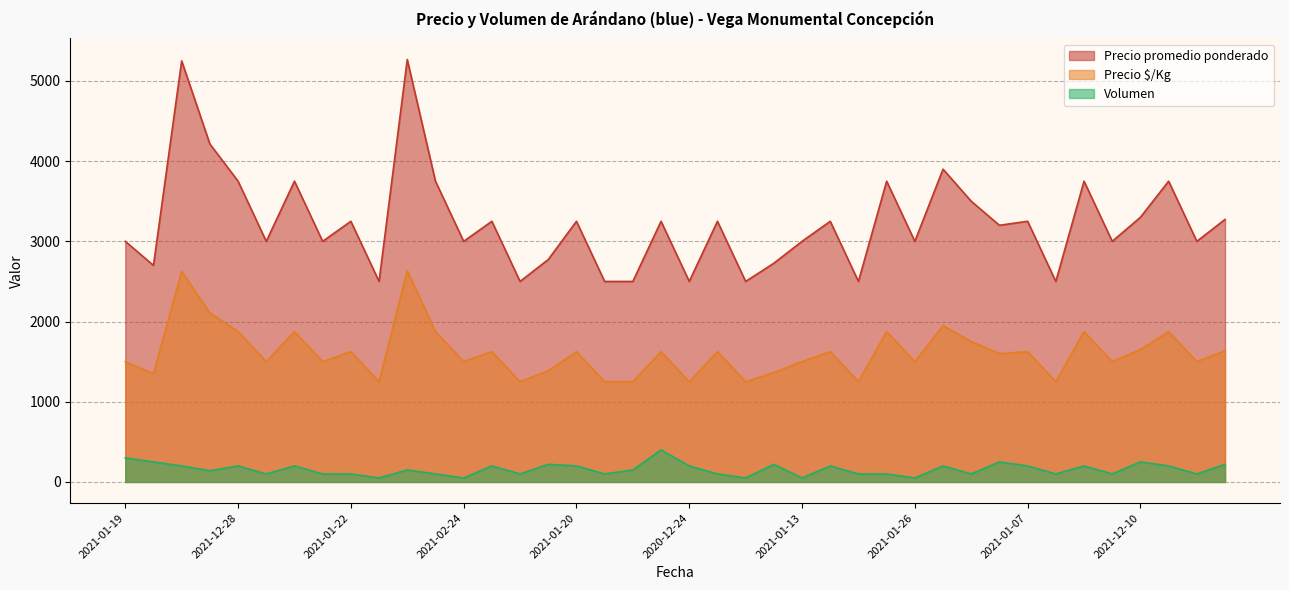

At which label is Precio promedio ponderado closest to 3883?

2021-12-03